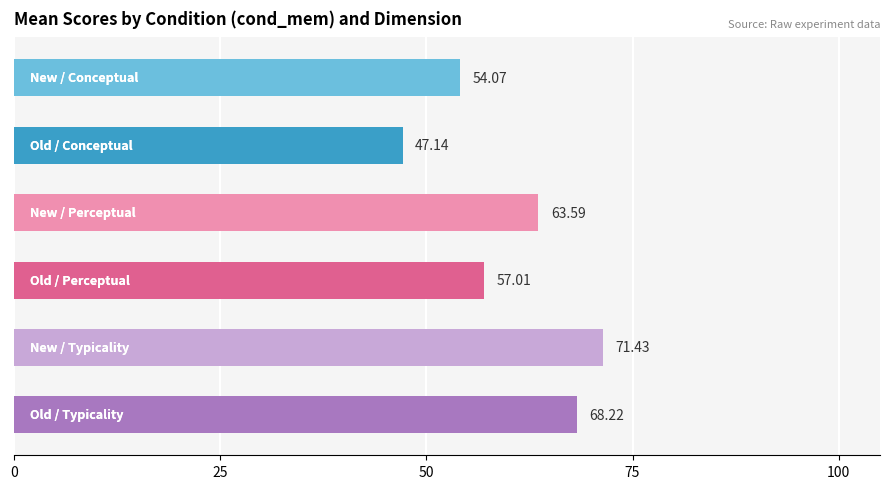

What is the sum of all values?

361.5